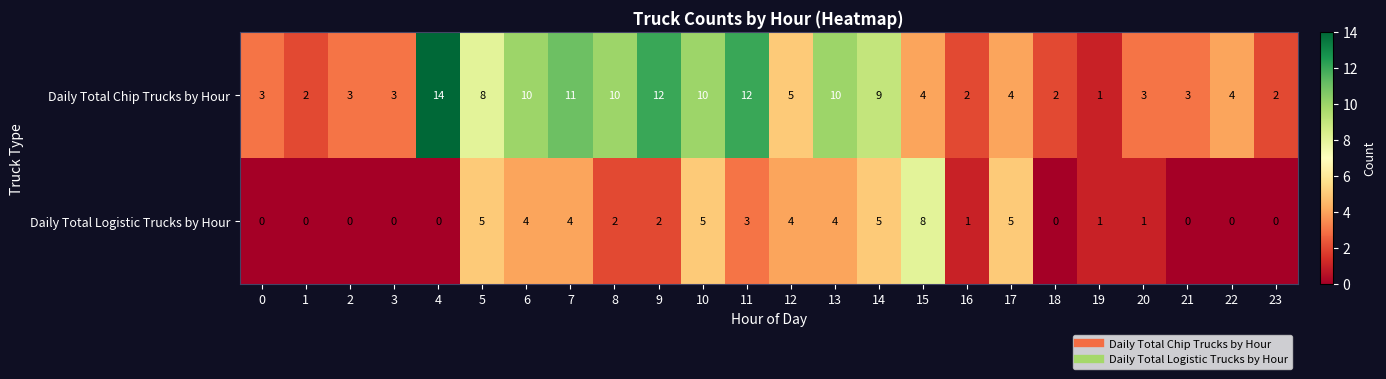

Is the value of Daily Total Chip Trucks by Hour at 1 greater than the value of Daily Total Logistic Trucks by Hour at 6?

No